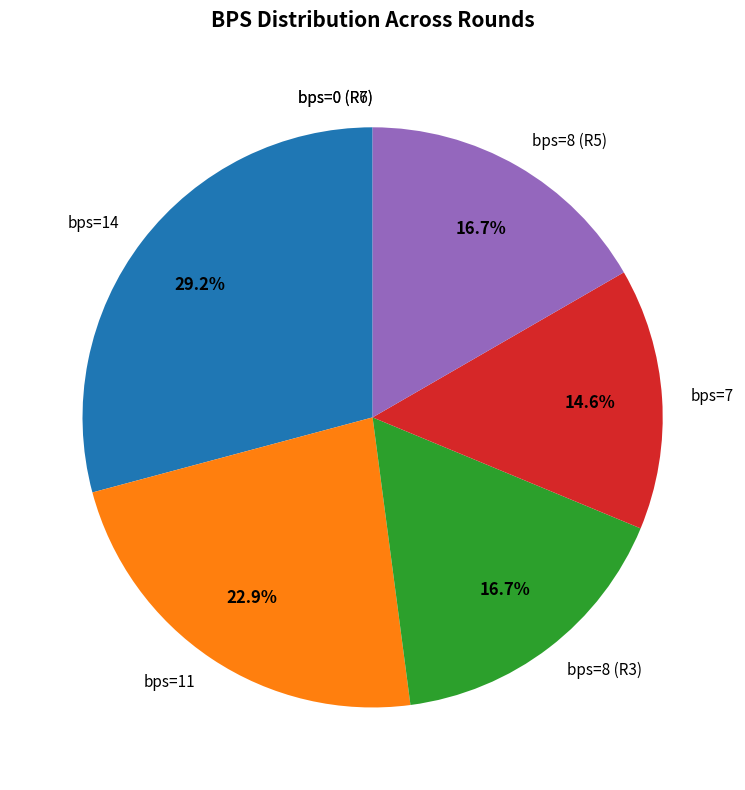

Is there any slice that represents more than half of the pie?

No